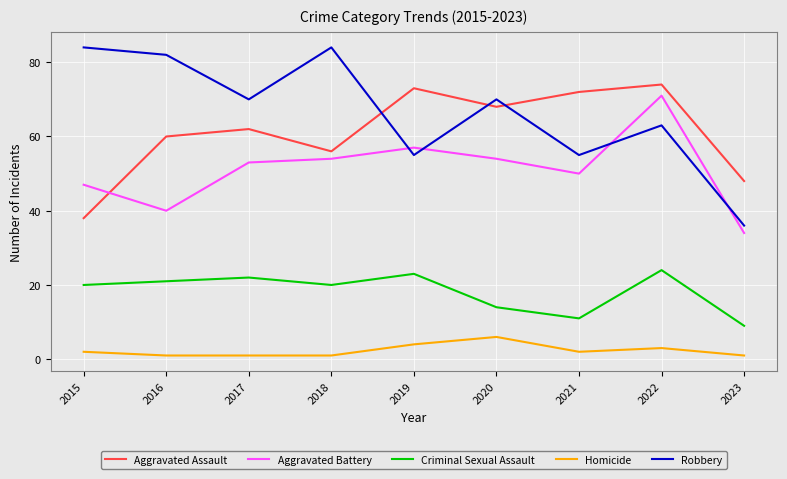

What is the spread (max minus min) of values at 2015?

82